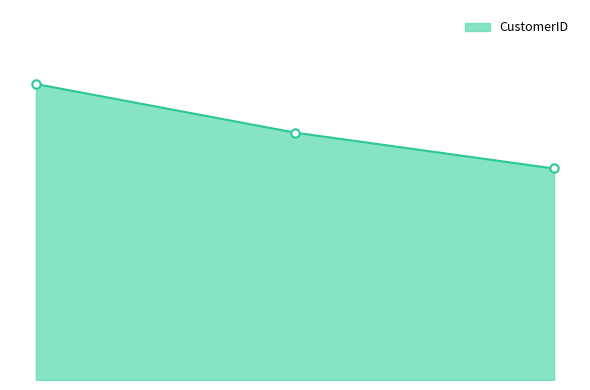

Reading right to left, extract all data points from this chart.

12748	14911	17841